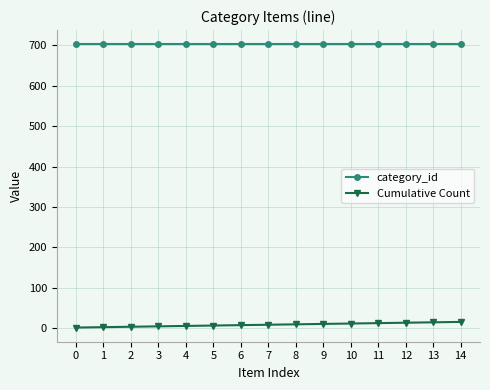

Rank the series by their average value, from lowest to highest.

Cumulative Count, category_id